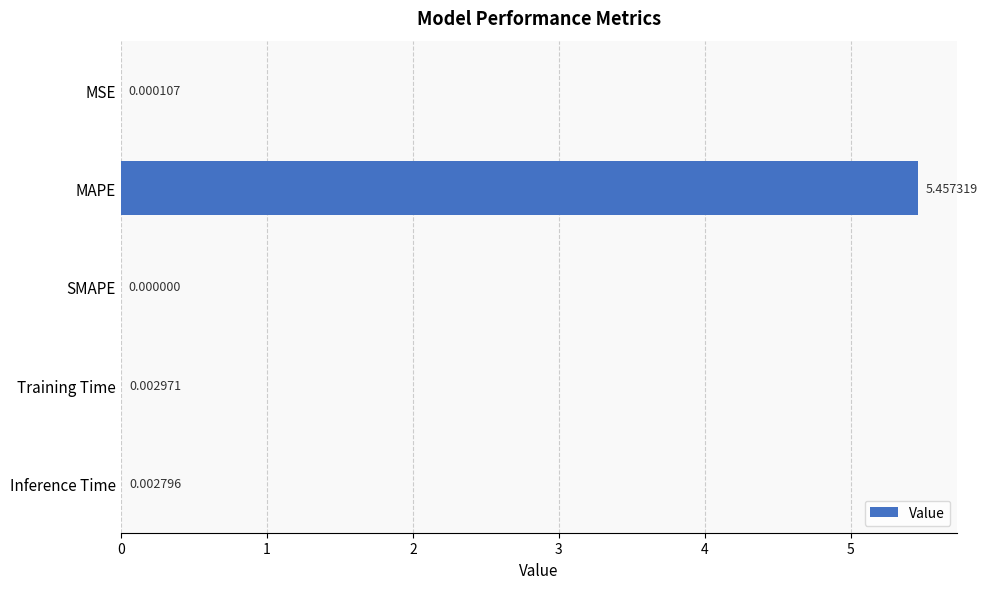

Which label corresponds to the largest value in the chart?

MAPE